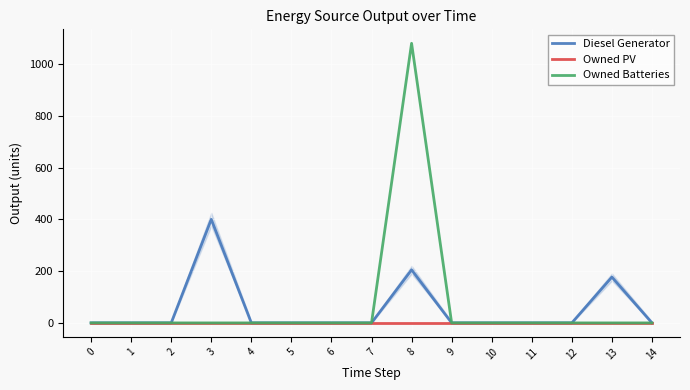

At which category is the sum across all series the highest?

8